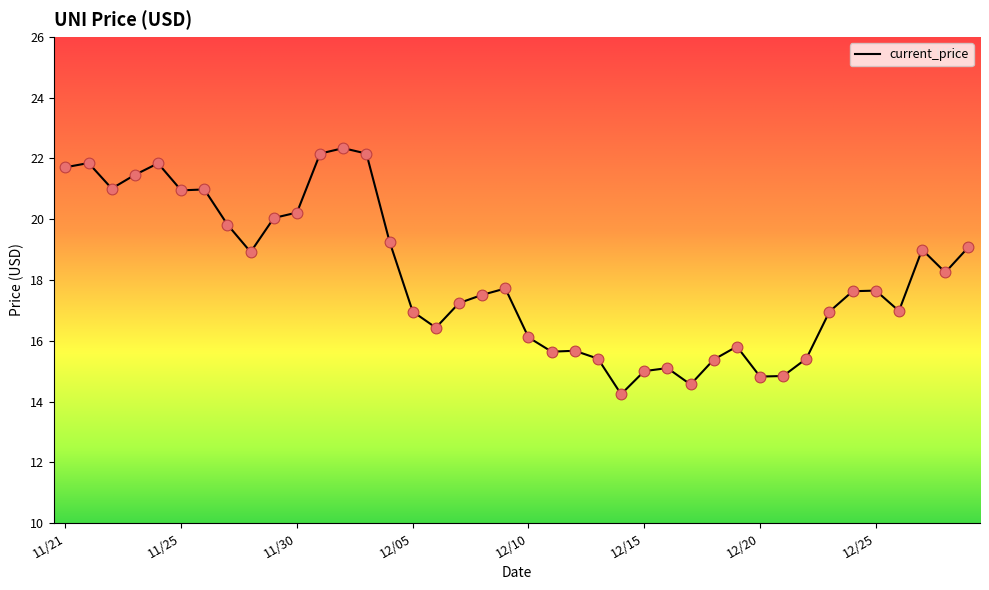

What is the maximum value shown in the chart?

22.3